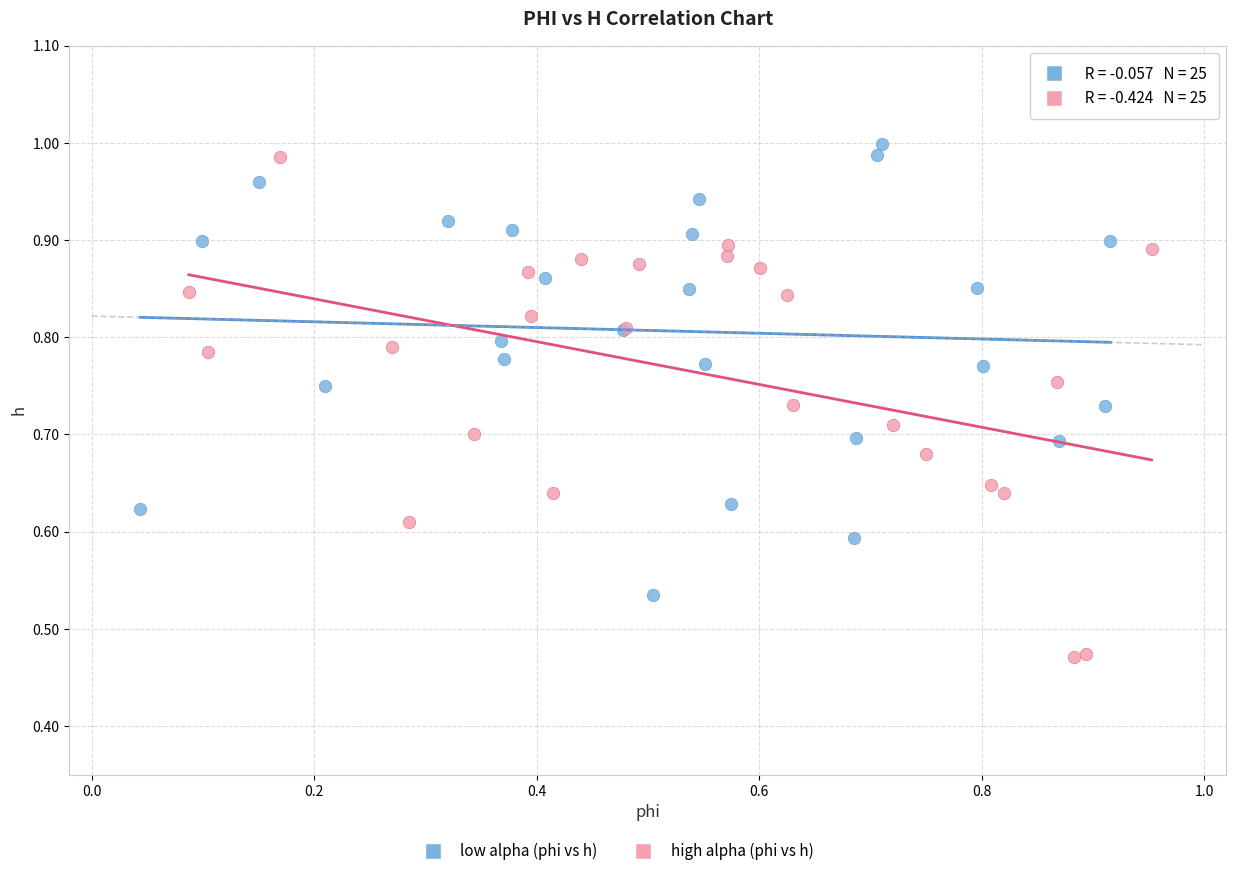

Which series has the widest spread of Y values?

high alpha (phi vs h)